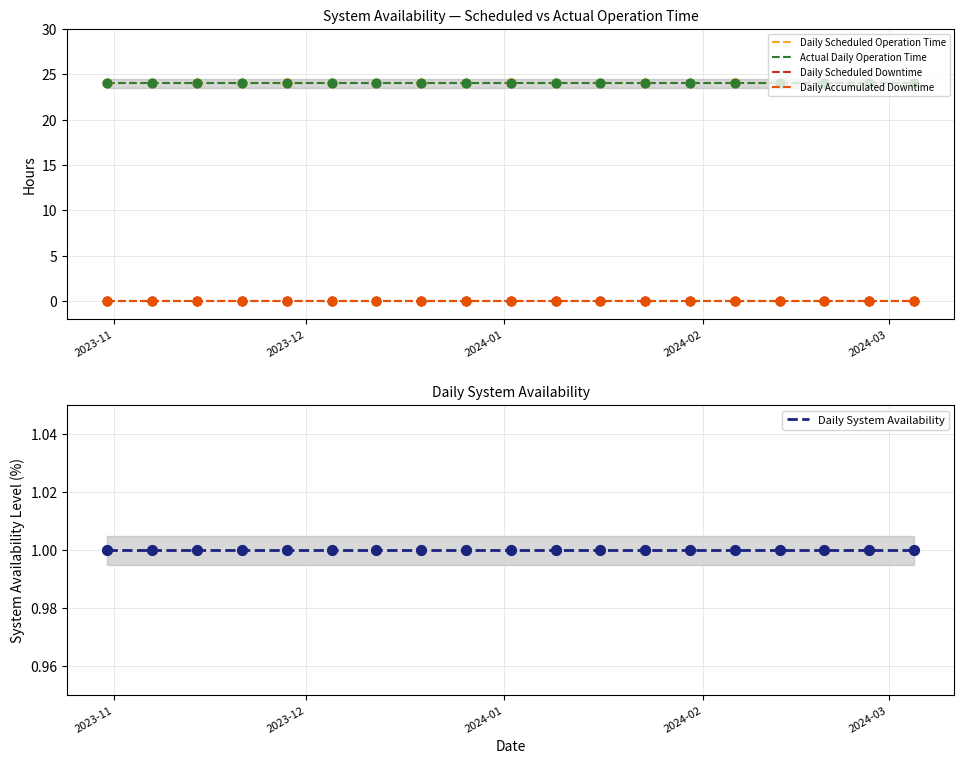

At how many categories does at least one series exceed 23?

19